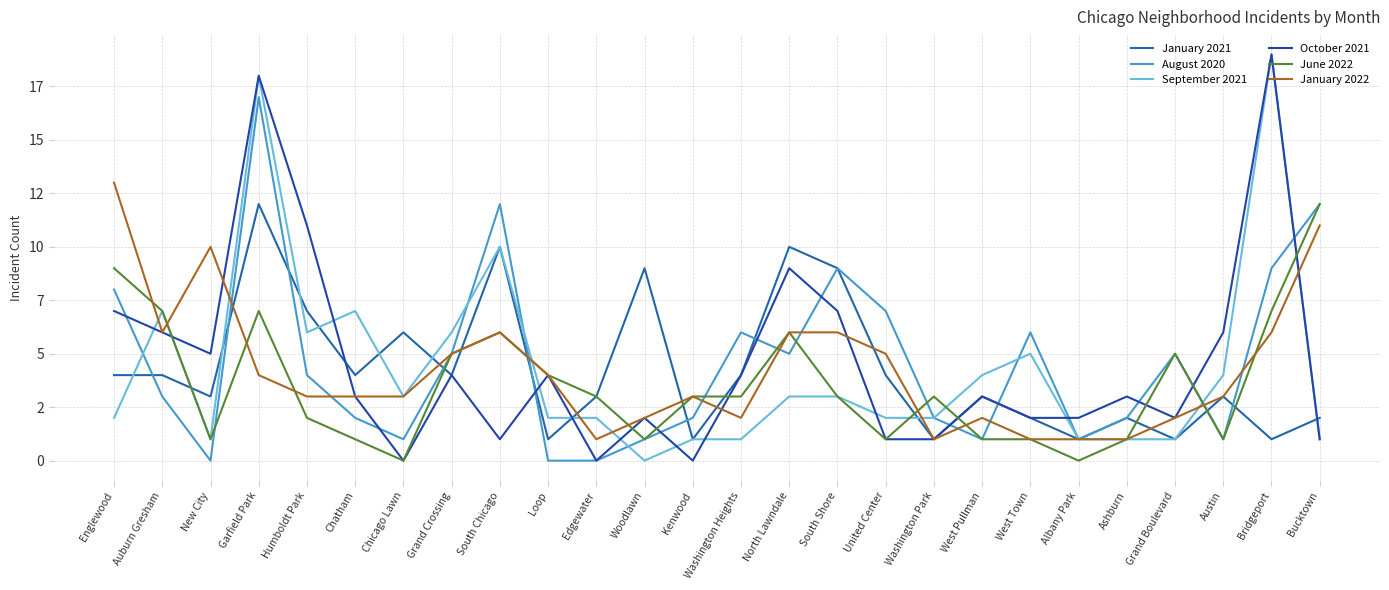

What is the label of the 12th point from the left?

Woodlawn